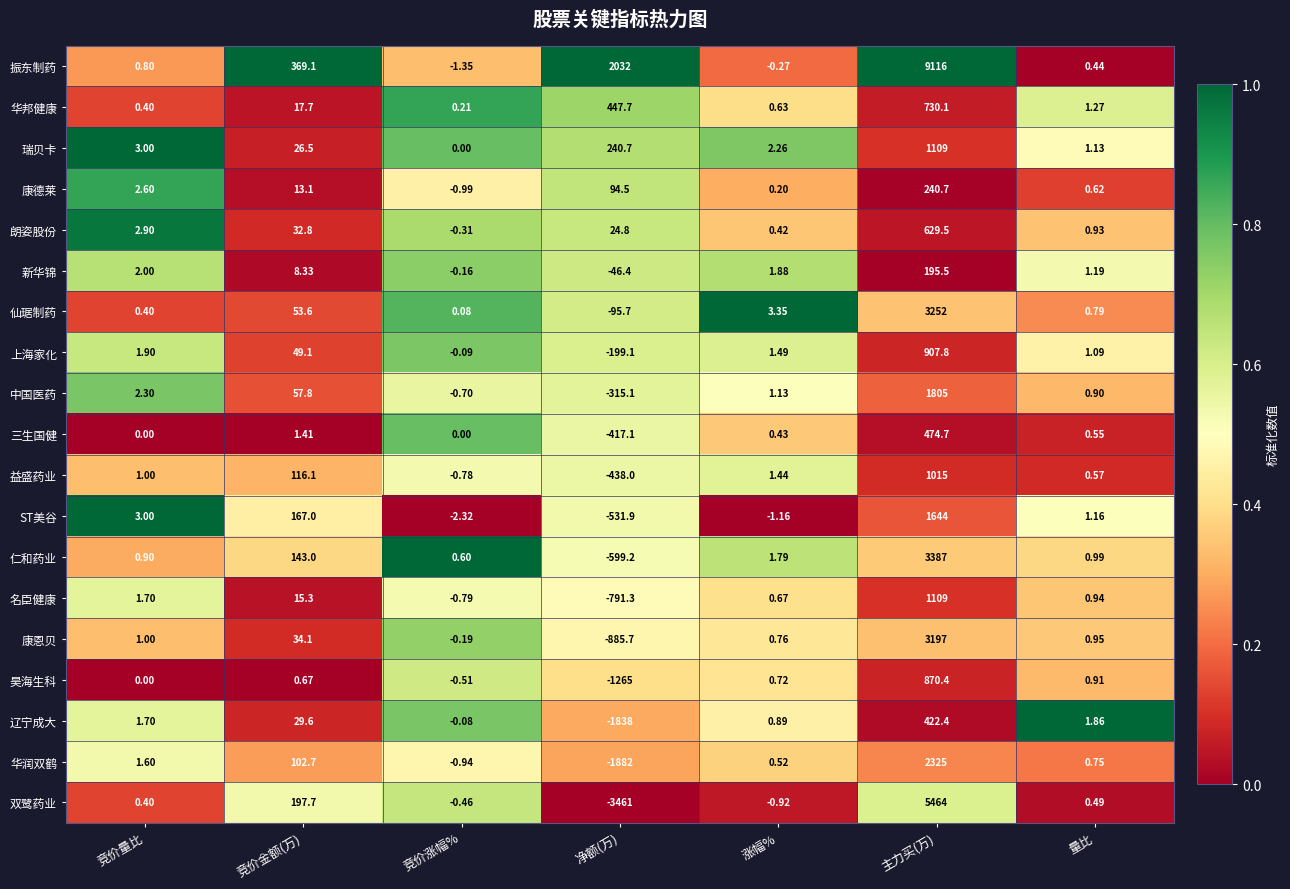

Which category has the lowest value in the 华邦健康 series?

竞价涨幅%